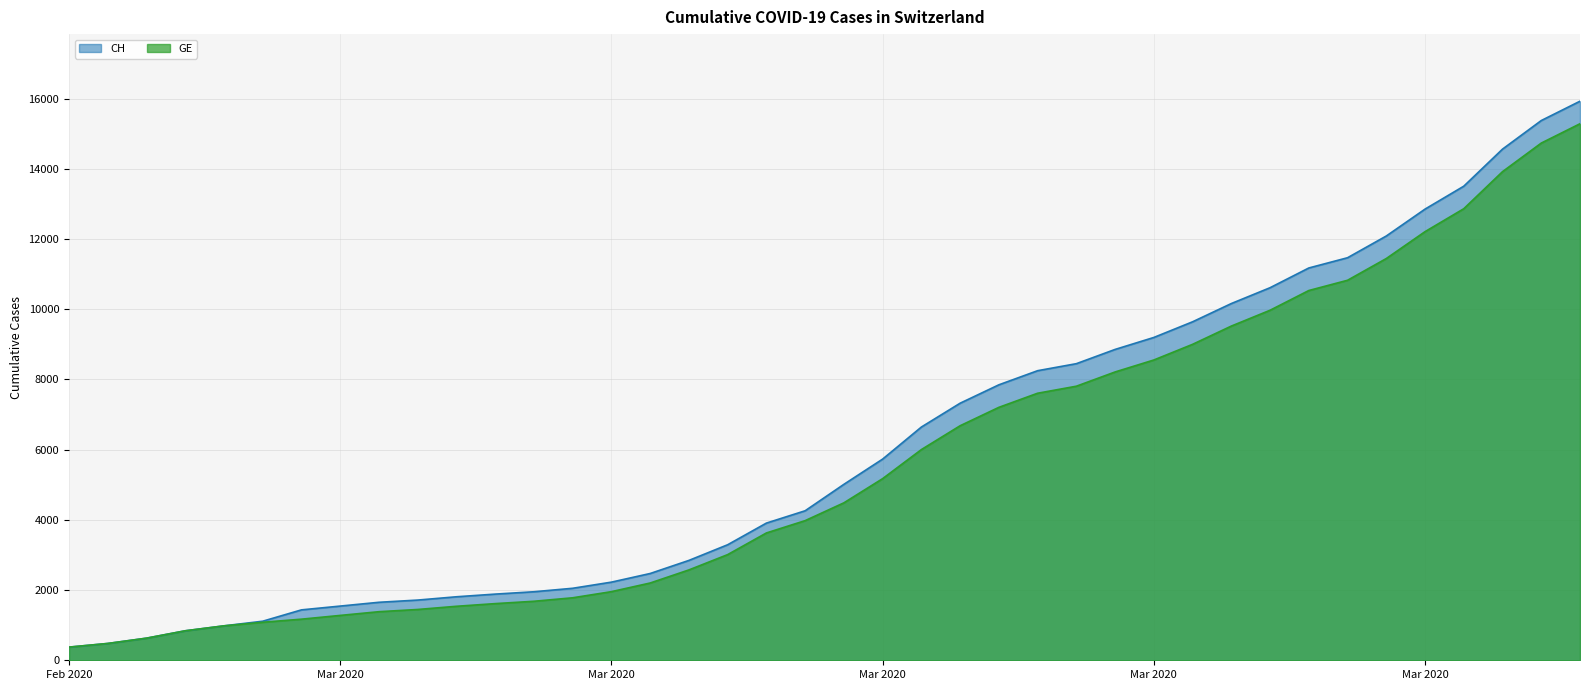

What are all the series names shown in the legend?

CH, GE